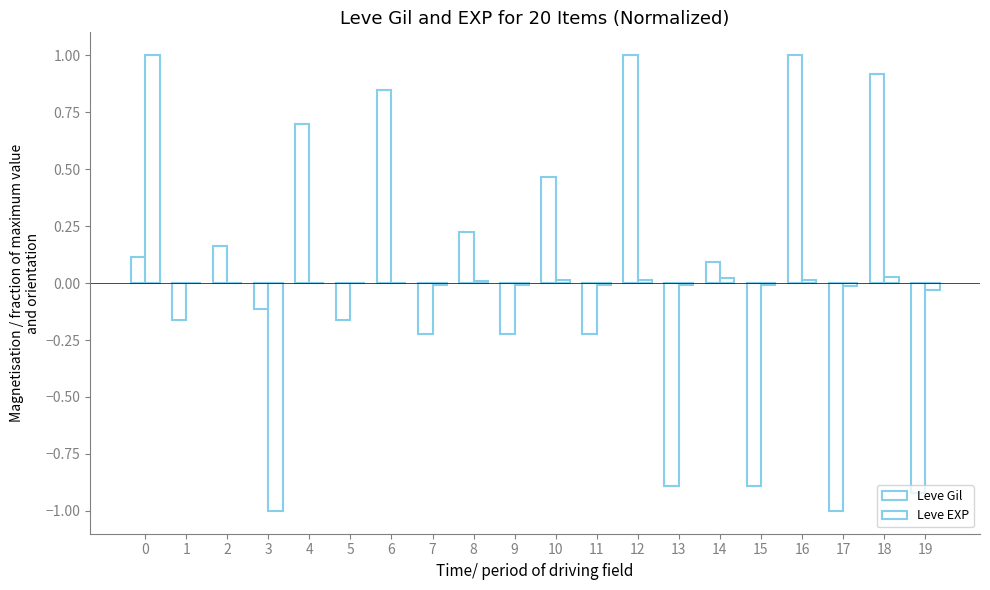

List the series in order of their overall mean, lowest first.

Leve EXP, Leve Gil